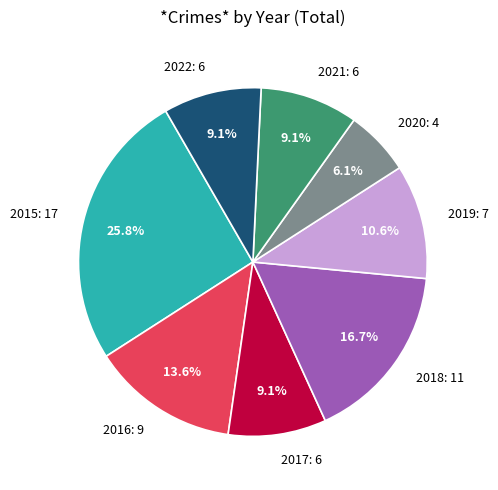

What is the total percentage of 2022 and 2016?

22.7%